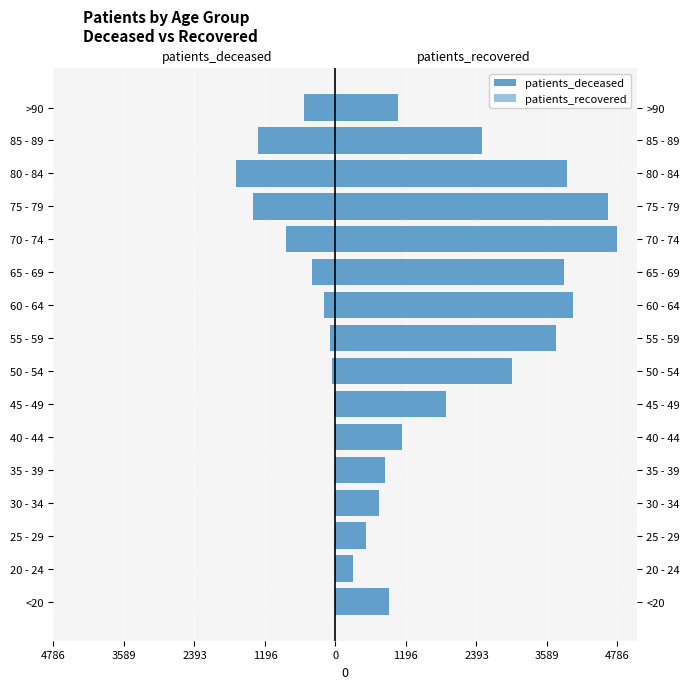

Where is patients_deceased nearest to the value -846?

70 - 74